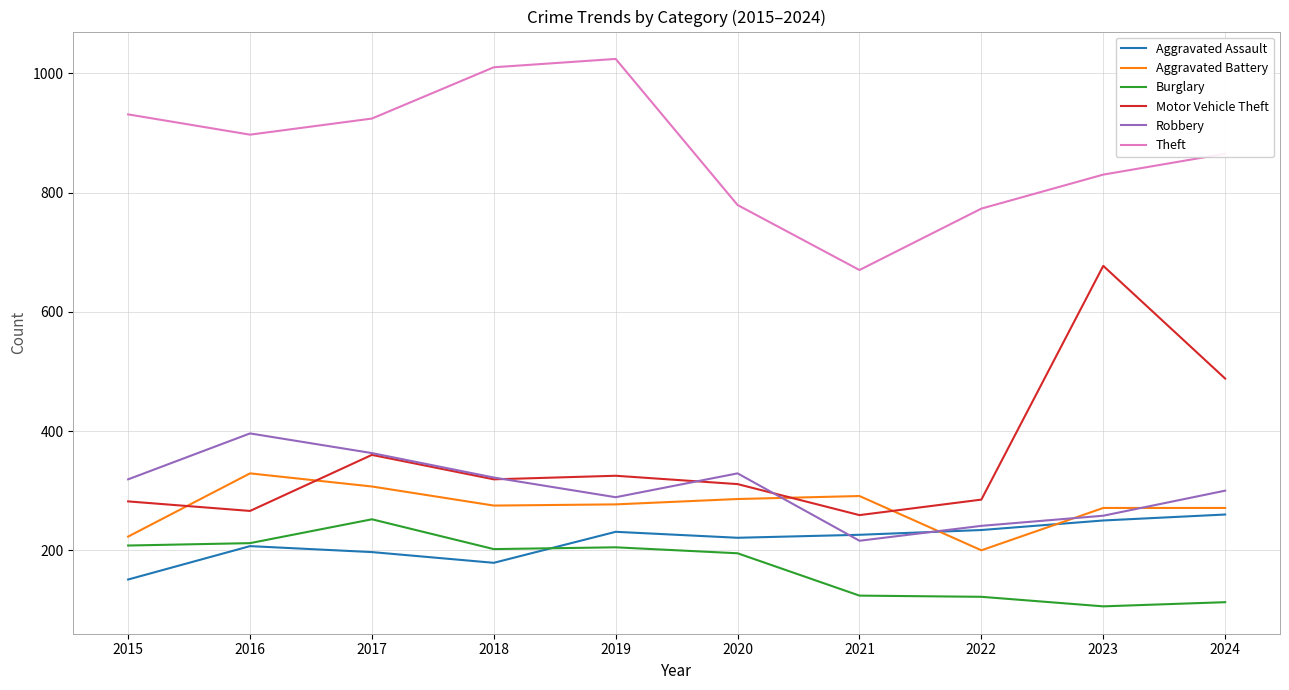

Read the Motor Vehicle Theft value at 2017.

360